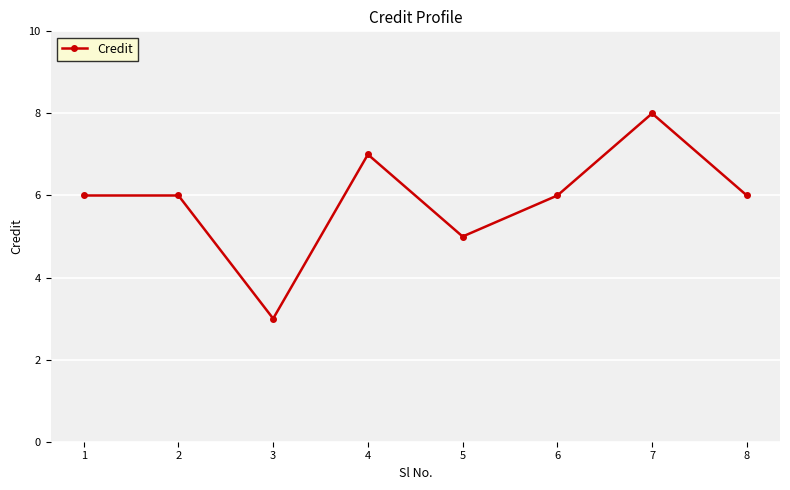

What is the average value?

6